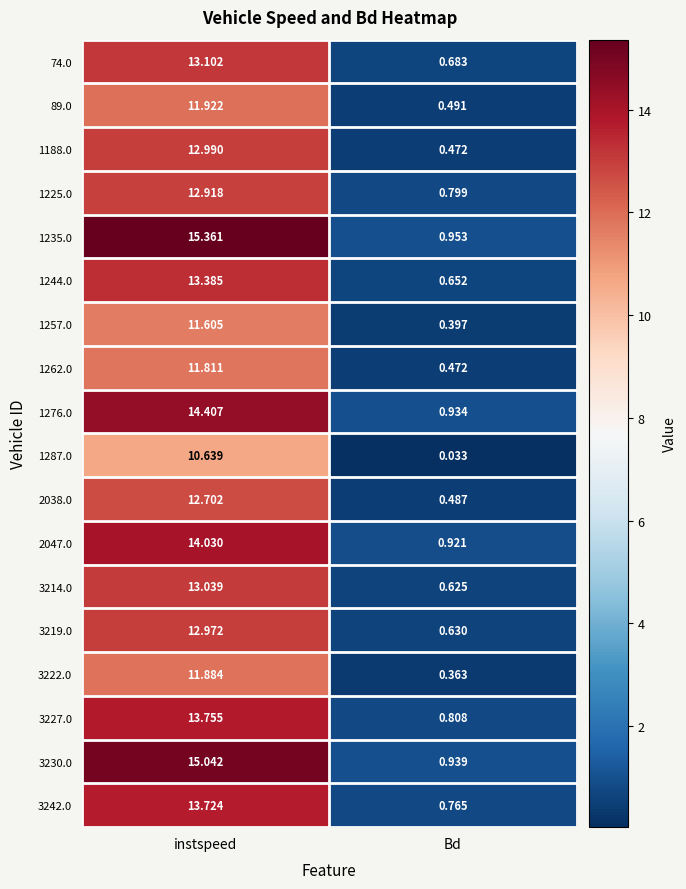

Where is 1244.0 nearest to the value 7?

Bd